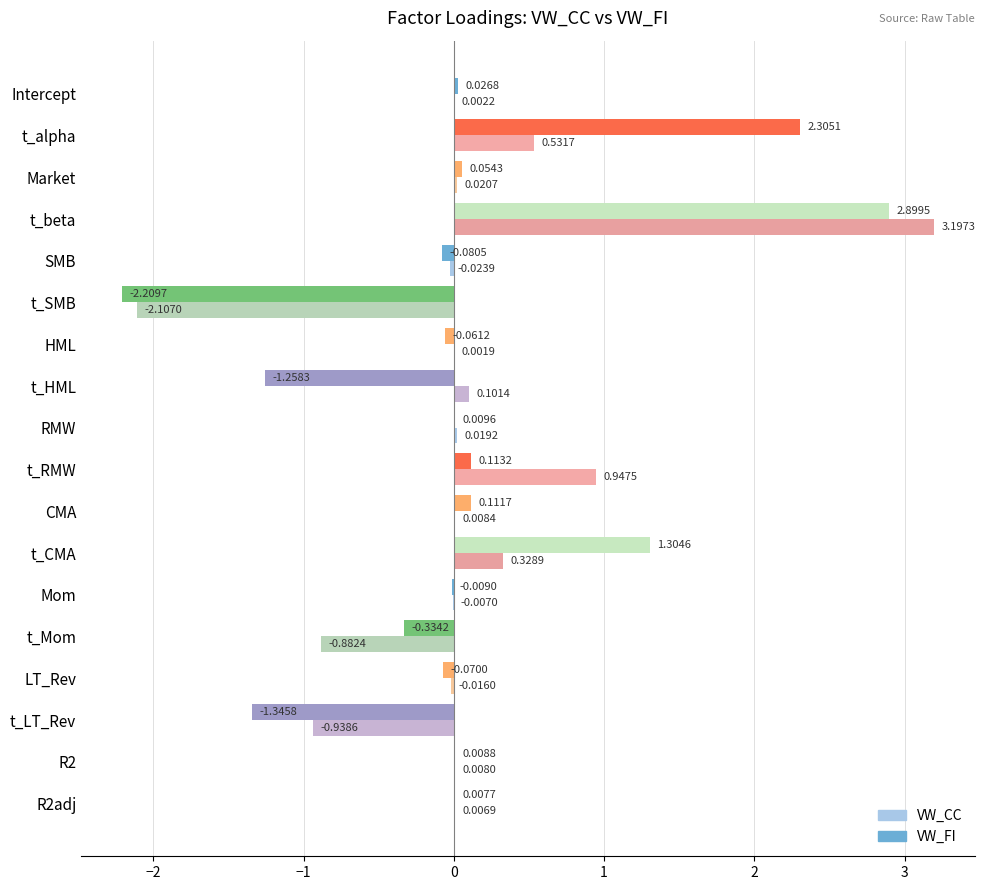

Which category has the highest value in the VW_CC series?

t_beta